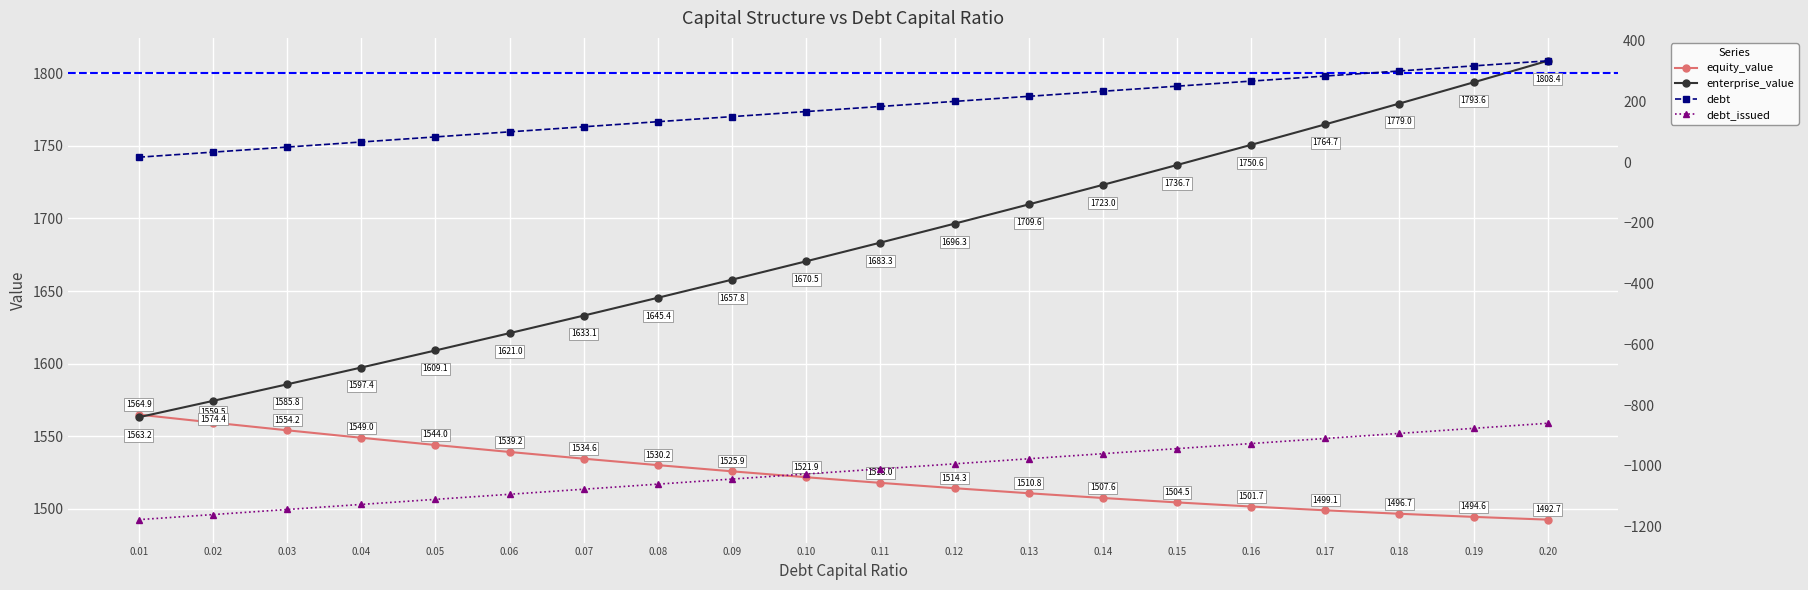

The debt series shows 114.8 at 0.05. True or false?

False